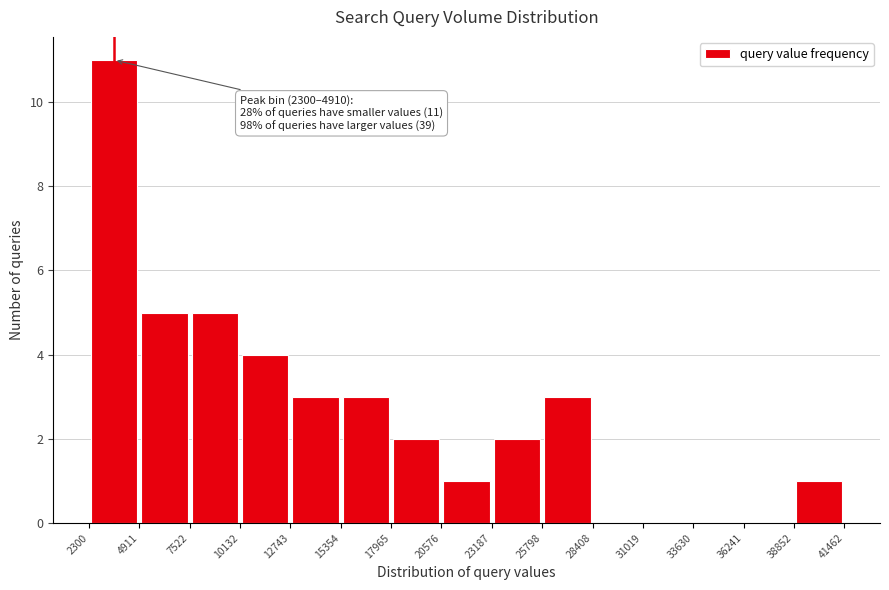

Which range on the x-axis has the tallest bar?

2300 to 4911